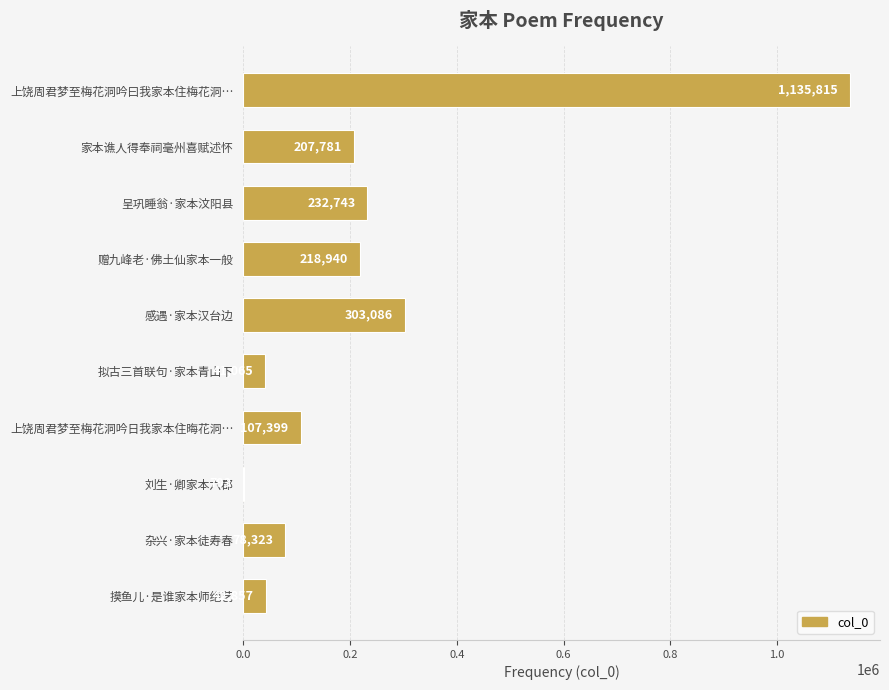

What is the approximate value at 家本谯人得奉祠毫州喜赋述怀?

207781